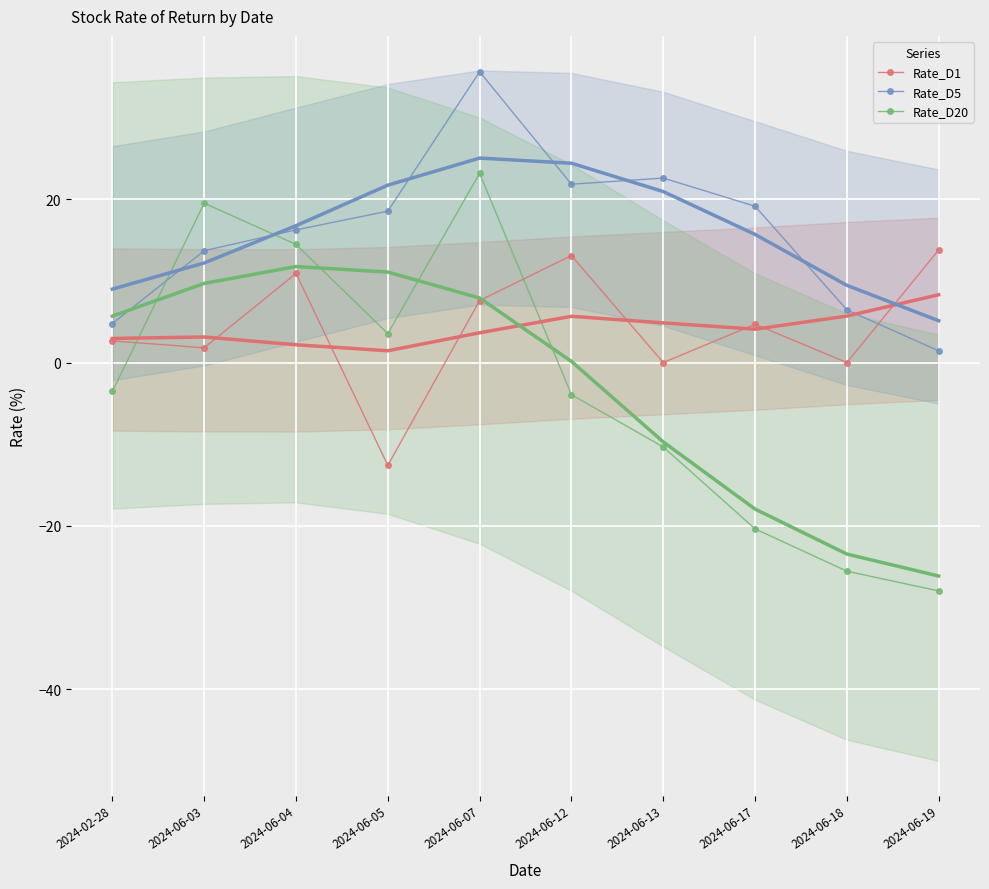

Which series has the largest range (max minus min)?

Rate_D20